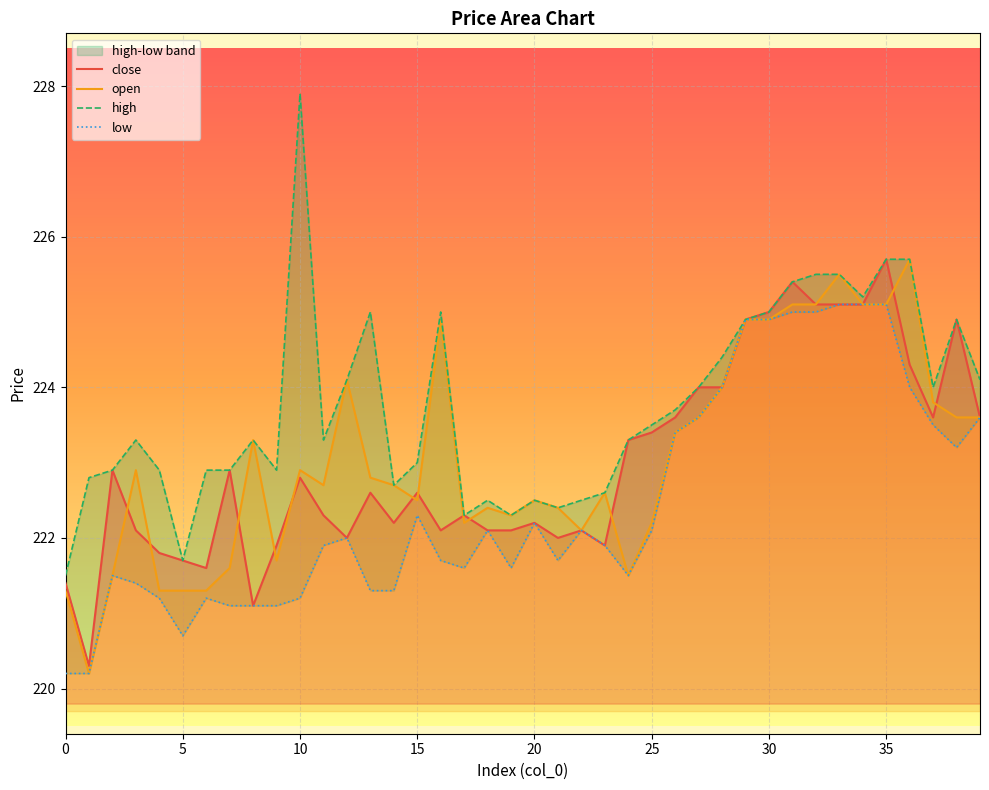

The value of open at 0 is 221.3. True or false?

True